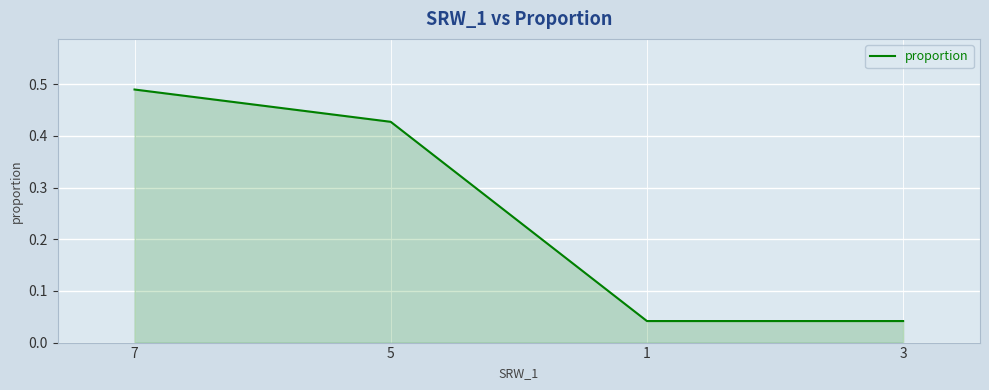

Between 7 and 1, which is larger?

7